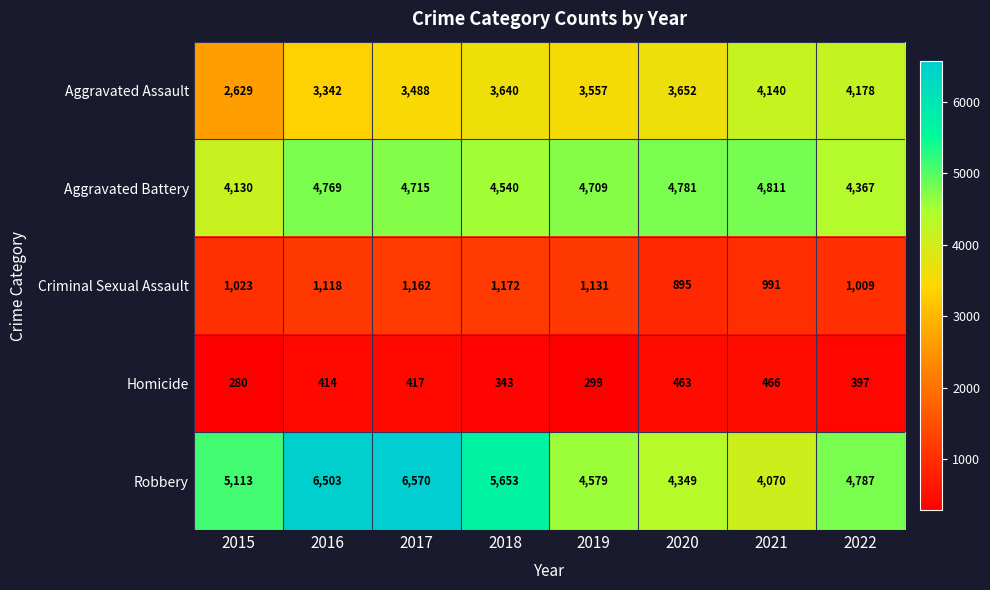

Which category has the lowest value across all series?

2015